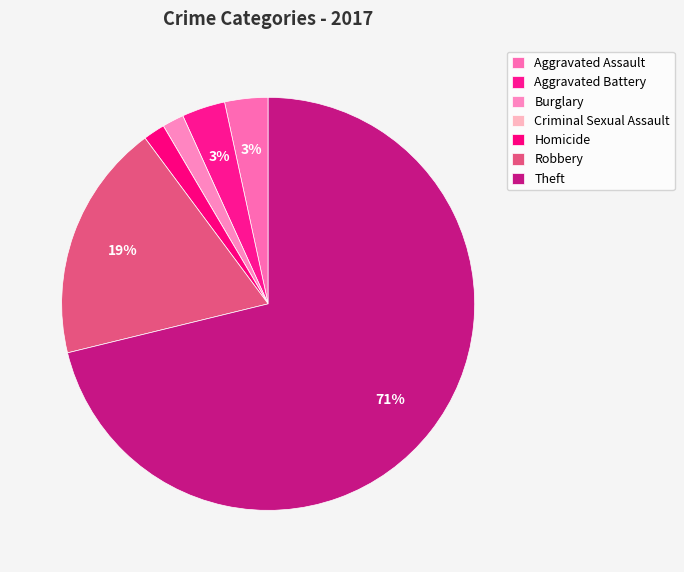

To the nearest percent, what is the difference between the Criminal Sexual Assault and Homicide slice percentages?

2%